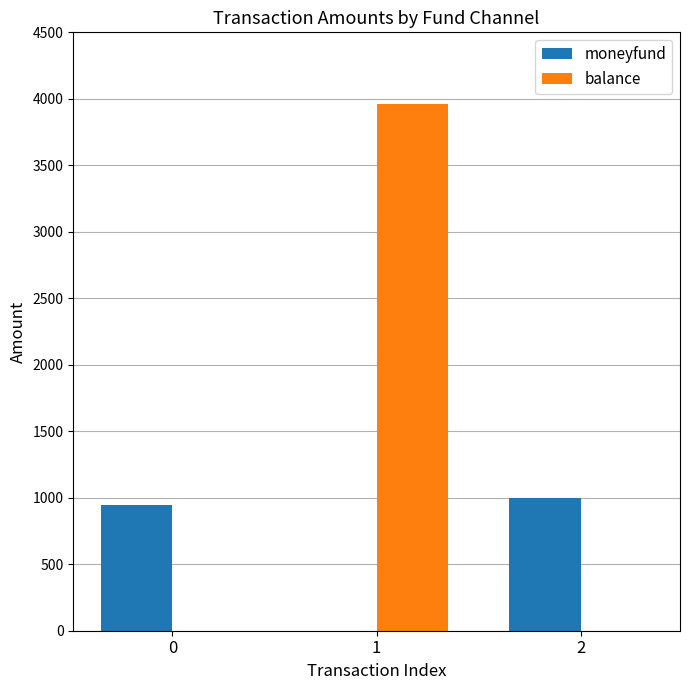

How many groups of bars are there?

3